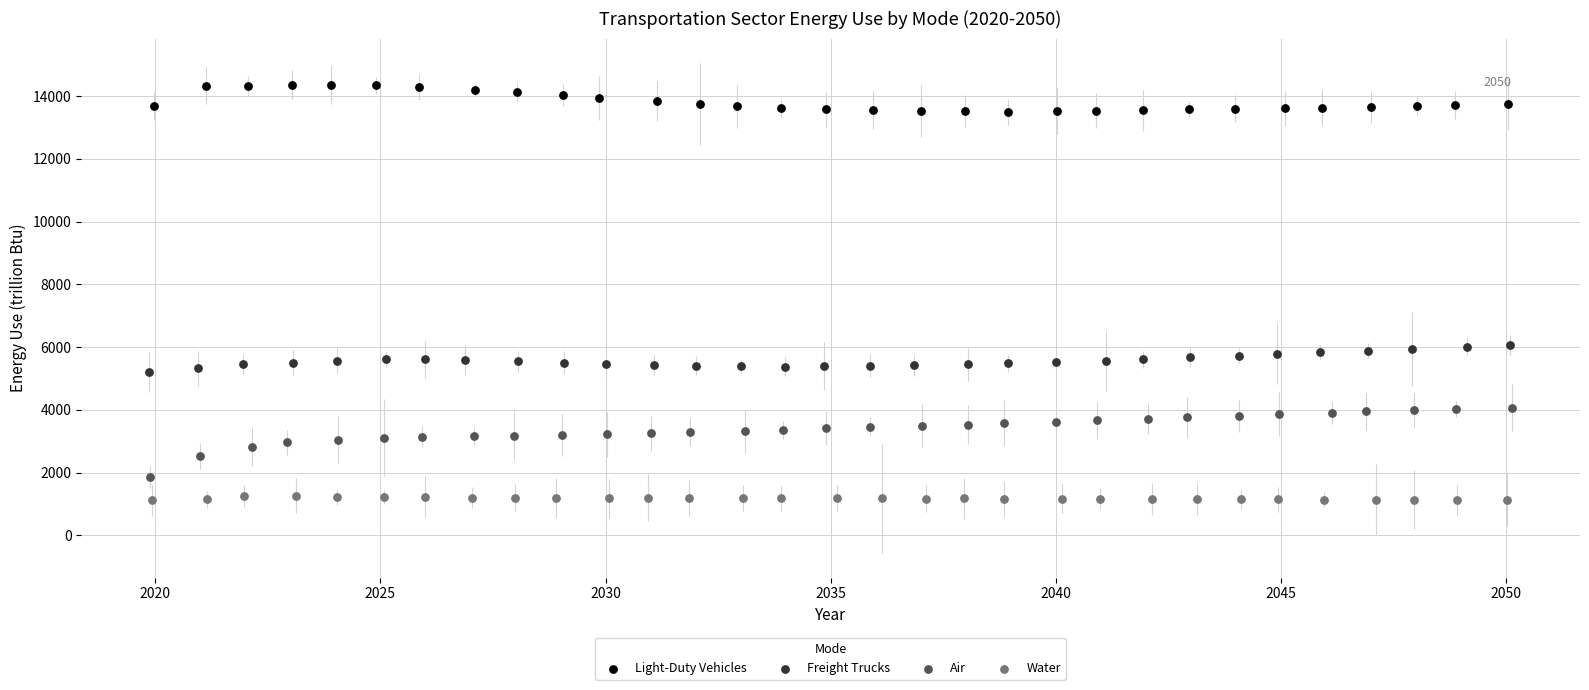

Which series has the widest spread of Y values?

Air